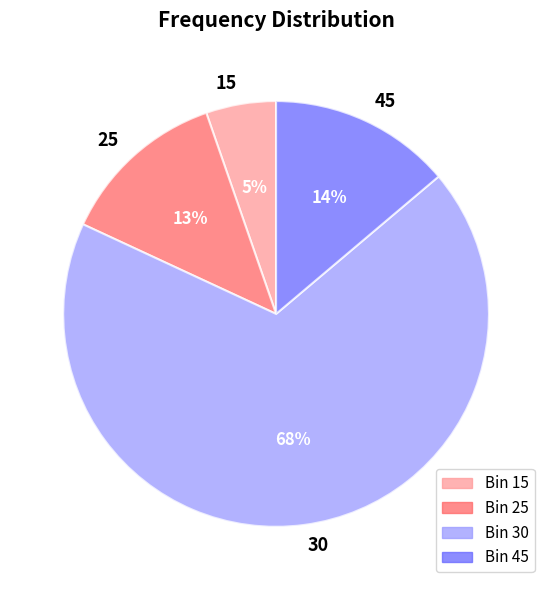

How many segments does this pie chart have?

4